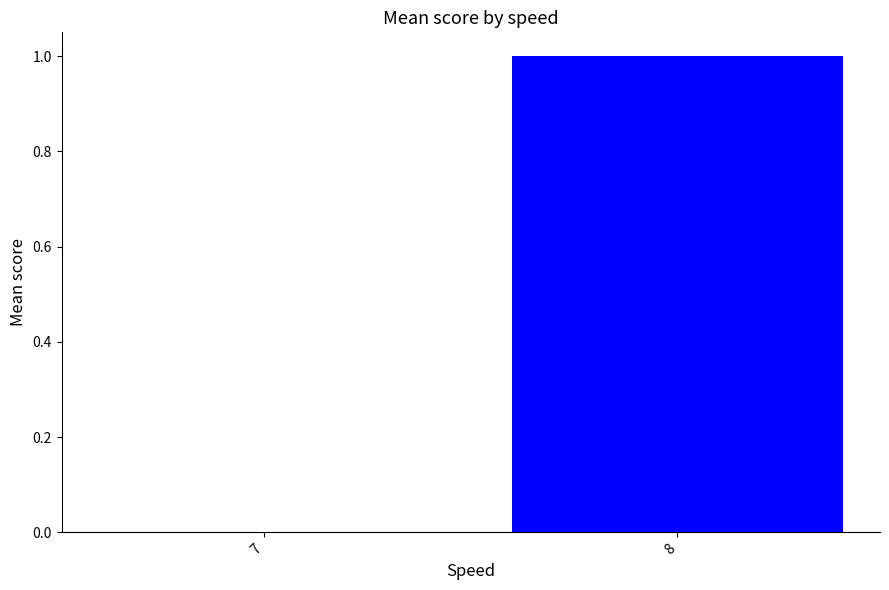

The value at 8 is 1. True or false?

True